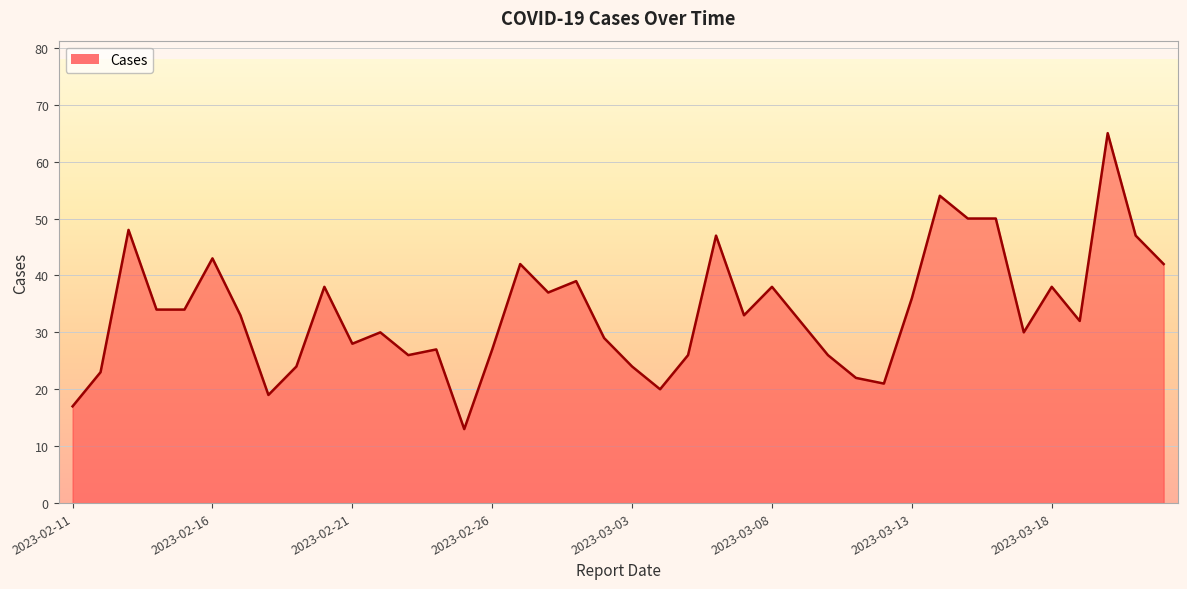

What is the difference between the maximum and minimum values?

52